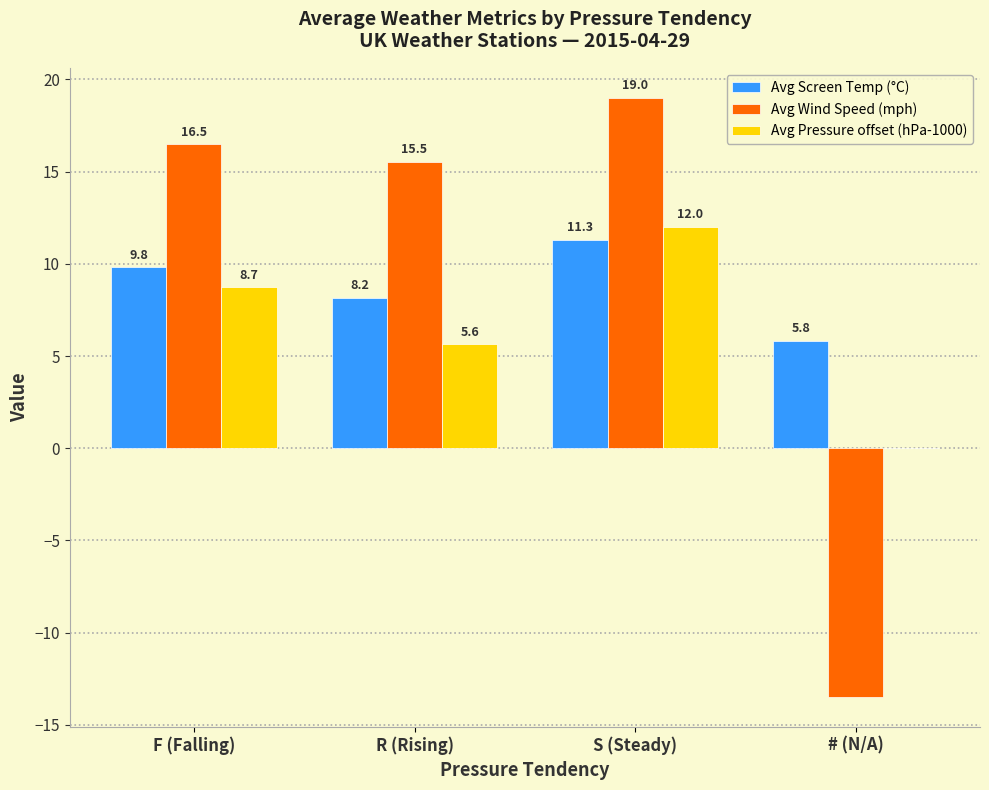

How many series are shown in this chart?

3